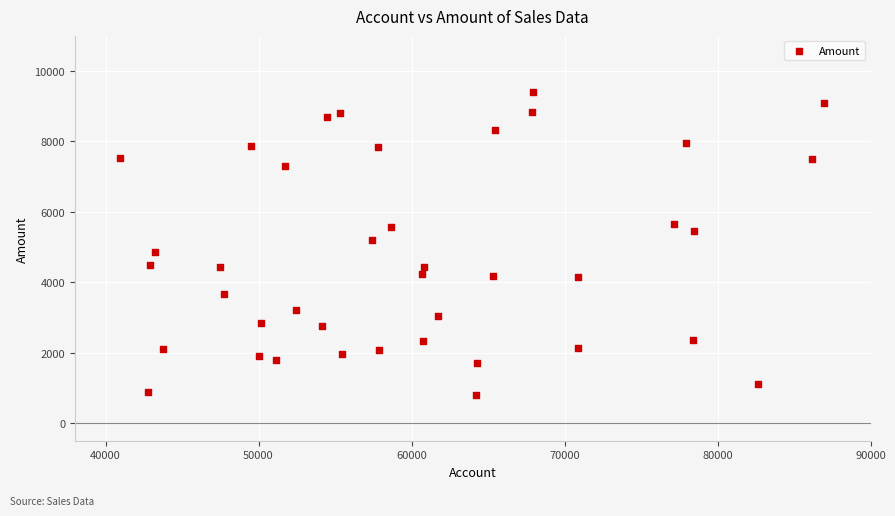

What is the range of X values (max minus min)?

46021